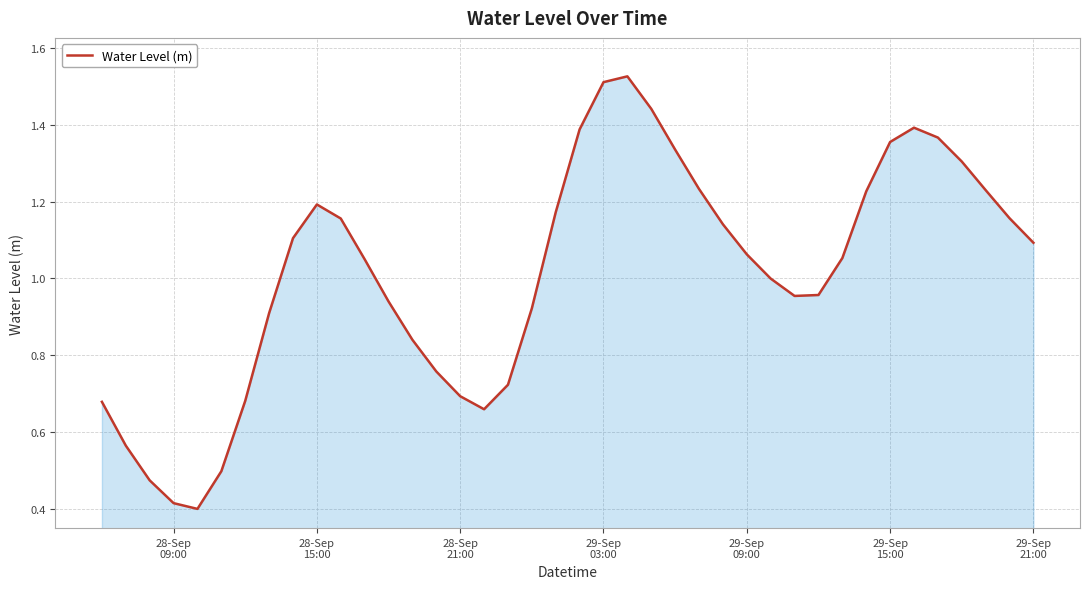

How many interior local valleys (lower than both neighbors) does the data have?

3